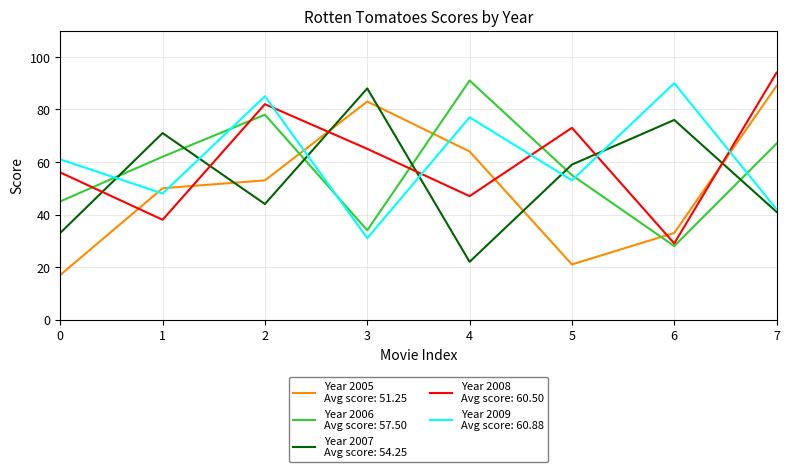

What is the difference between the highest and lowest values at 4?

69